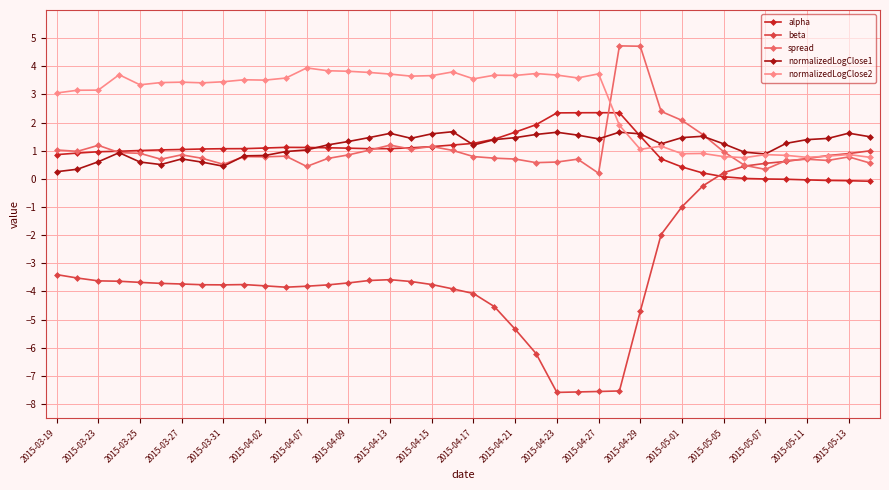

Does the chart have visible grid lines?

Yes